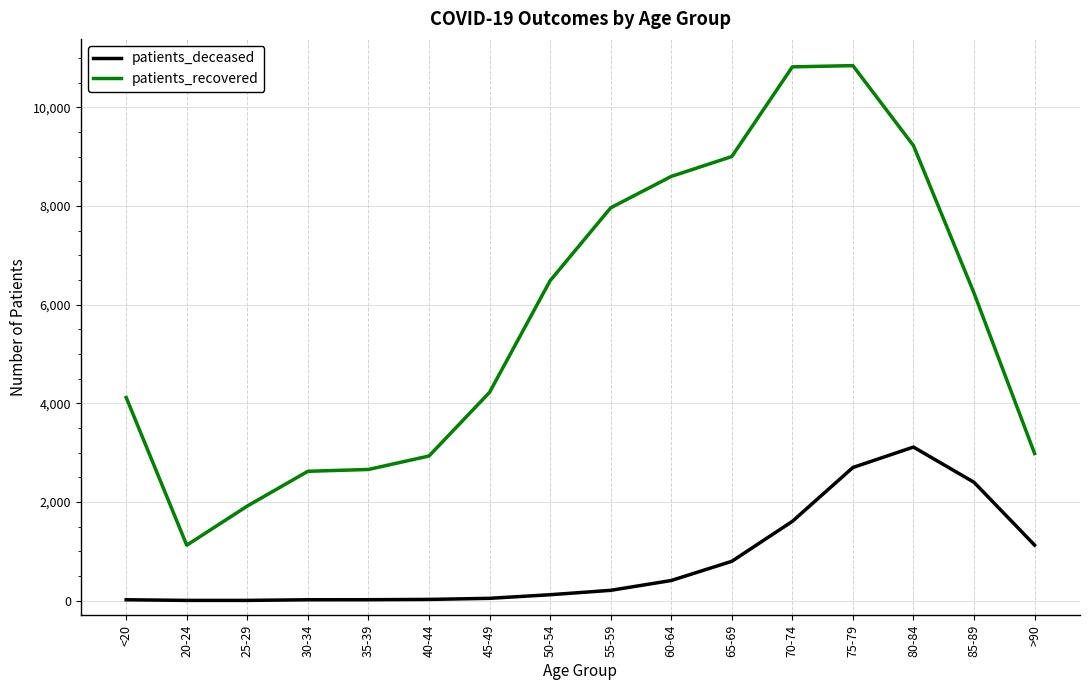

Between 30-34 and 85-89, which series saw the biggest shift?

patients_recovered